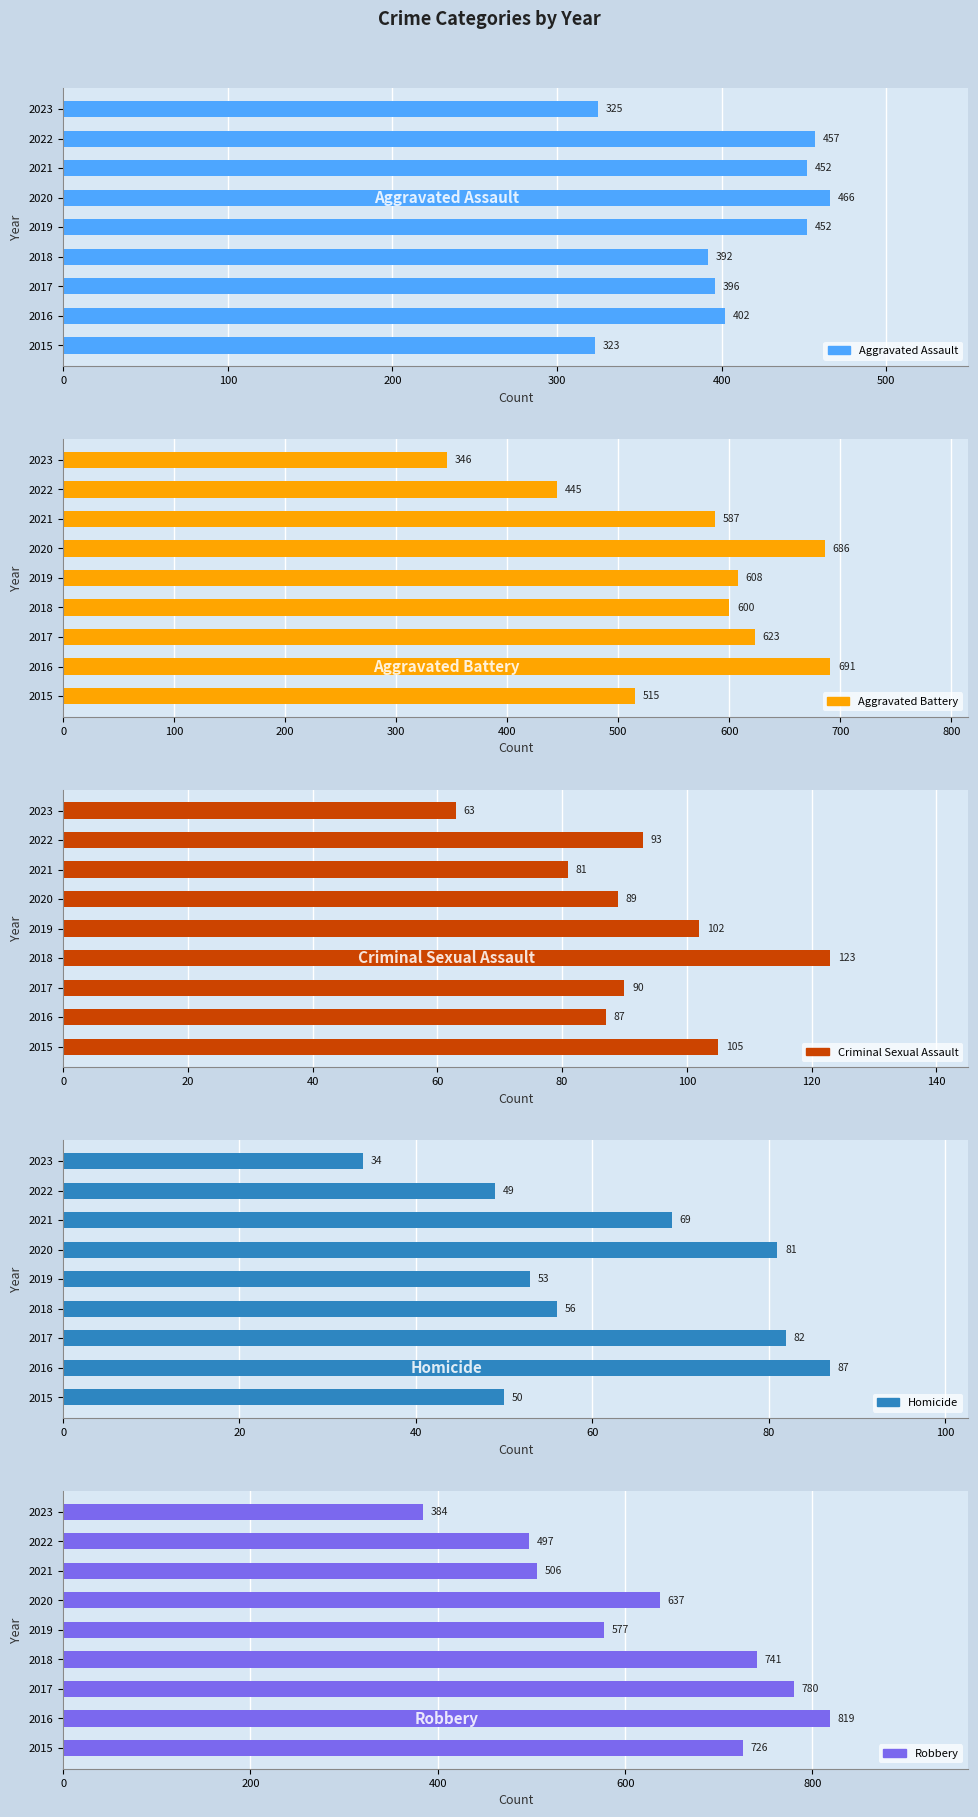

Which series has the largest total across all categories?

Robbery